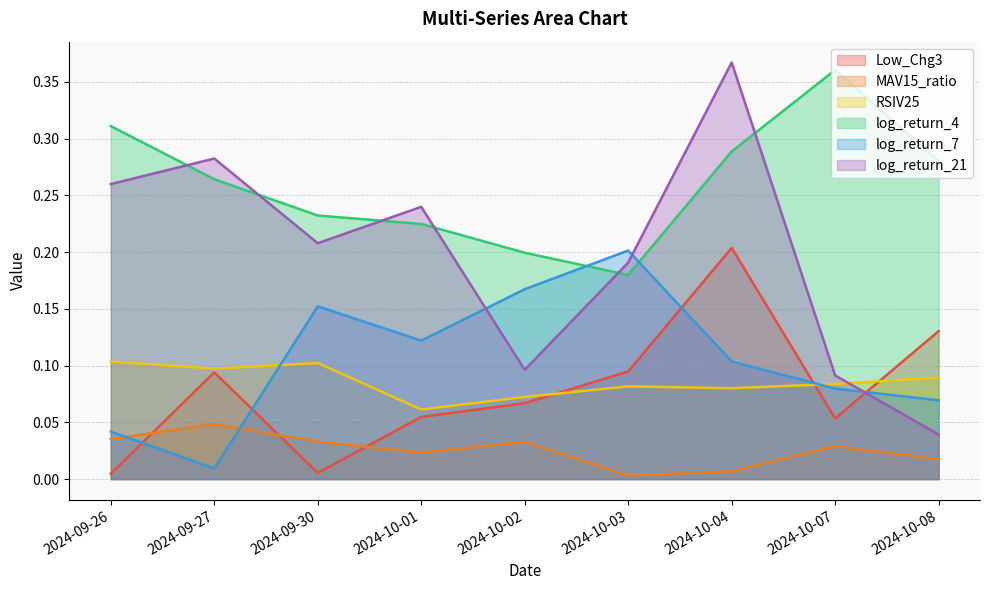

How many interior local peaks does the log_return_7 series have?

2